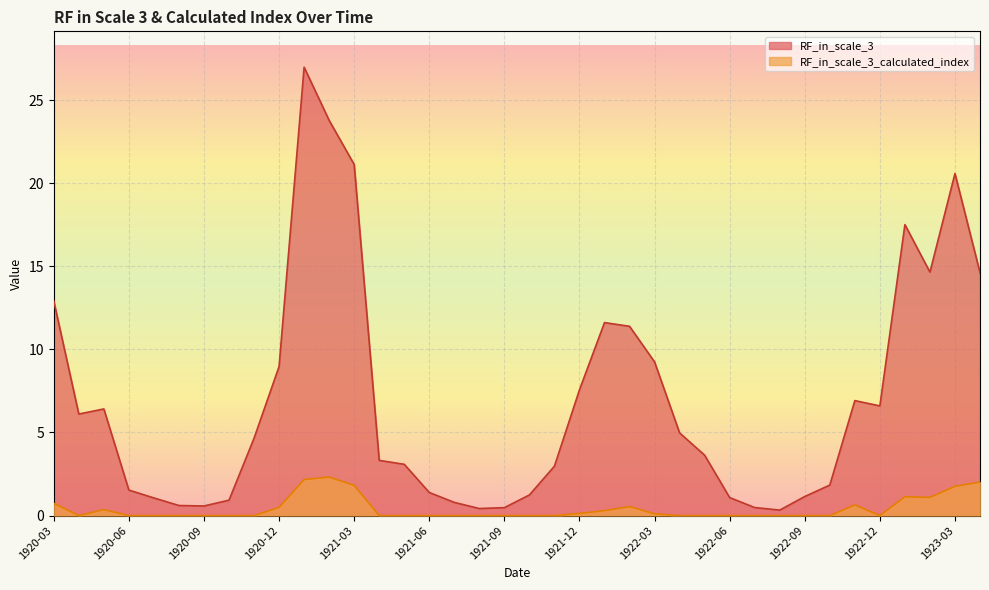

What is the average value of the RF_in_scale_3_calculated_index series?

0.4